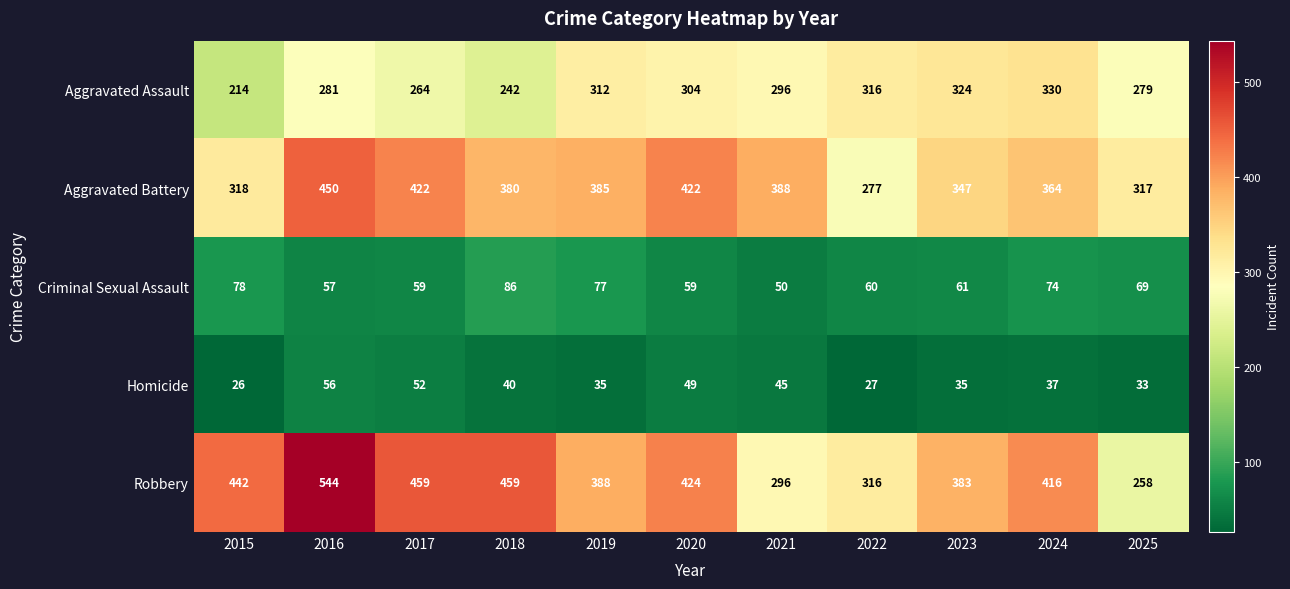

What is the total value across all series at 2017?

1256